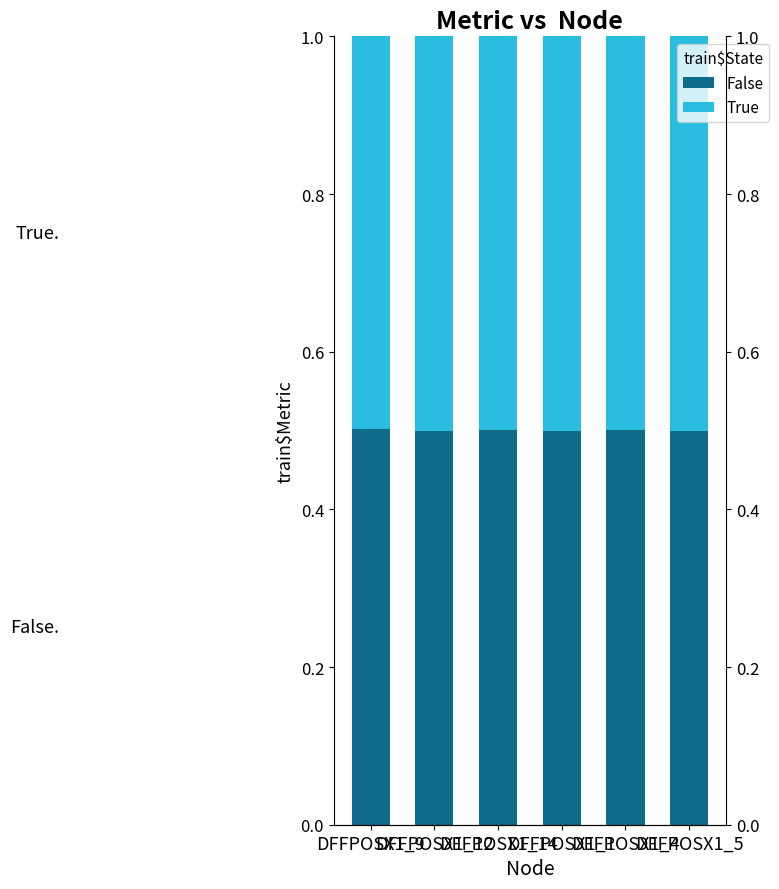

Rank the series by their average value, from lowest to highest.

True, False